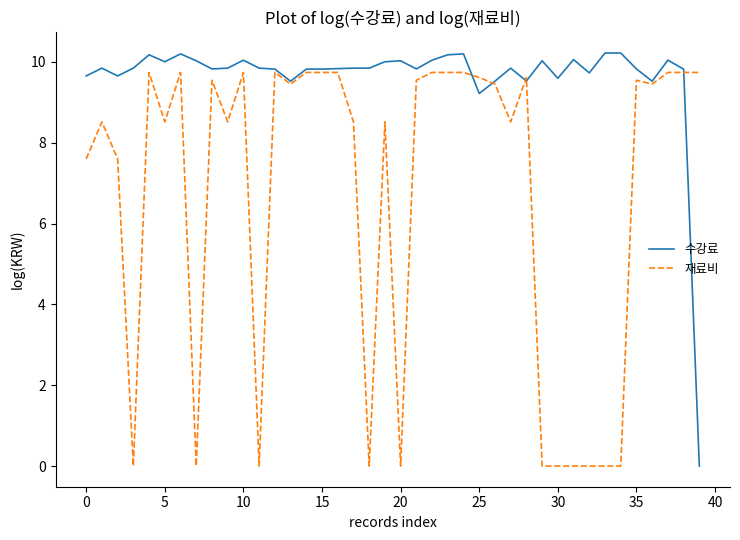

What is the difference between the maximum and minimum values in the 재료비 series?

9.7